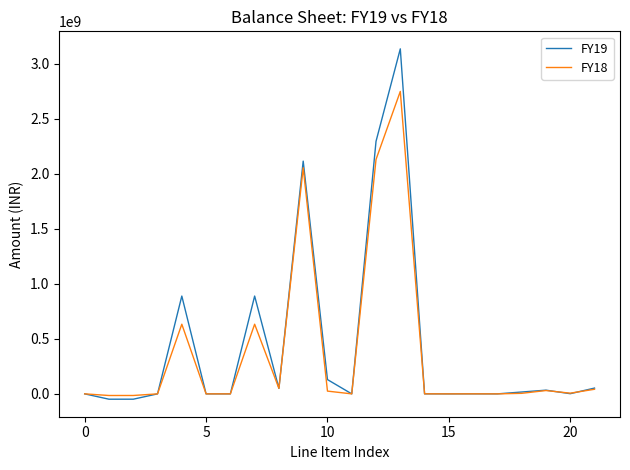

True or false: FY19 and FY18 intersect in this chart.

True